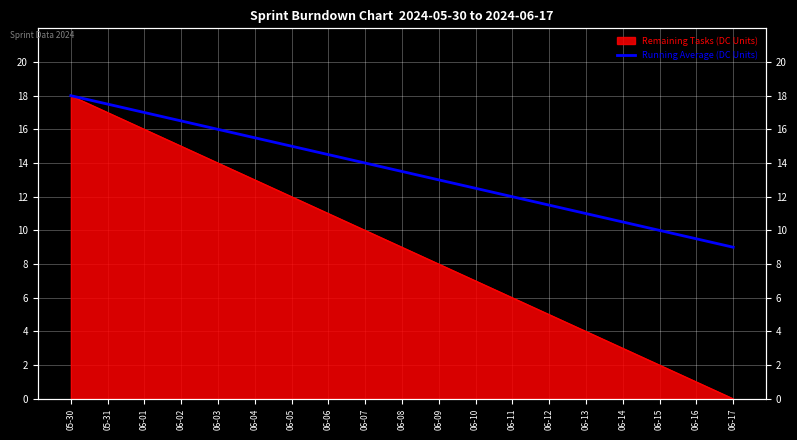

The value at 06-08 is 3.6. True or false?

False